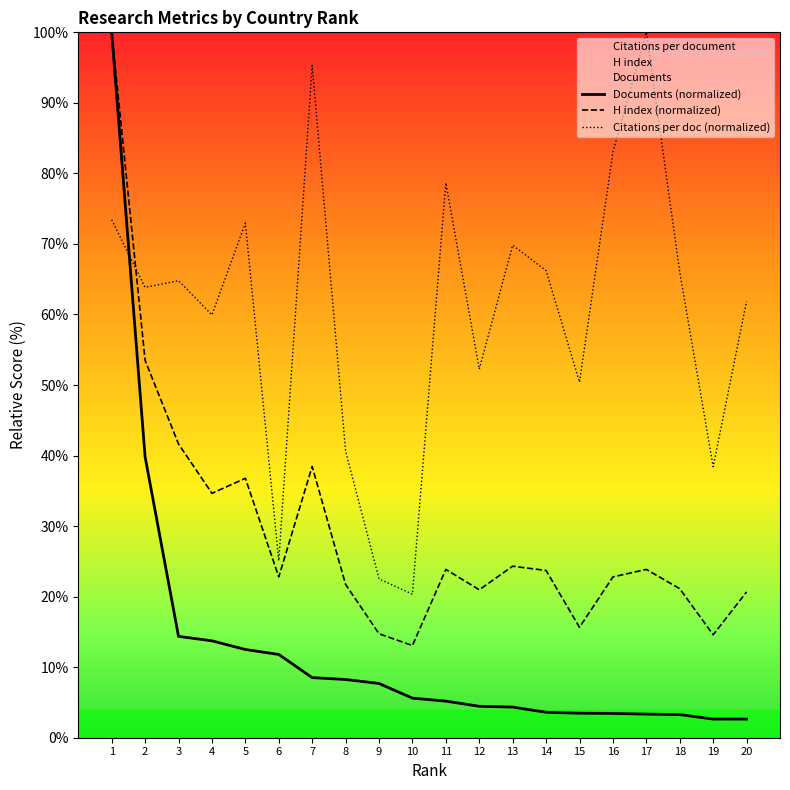

Between 12 and 15, which series saw the biggest shift?

H index (normalized)